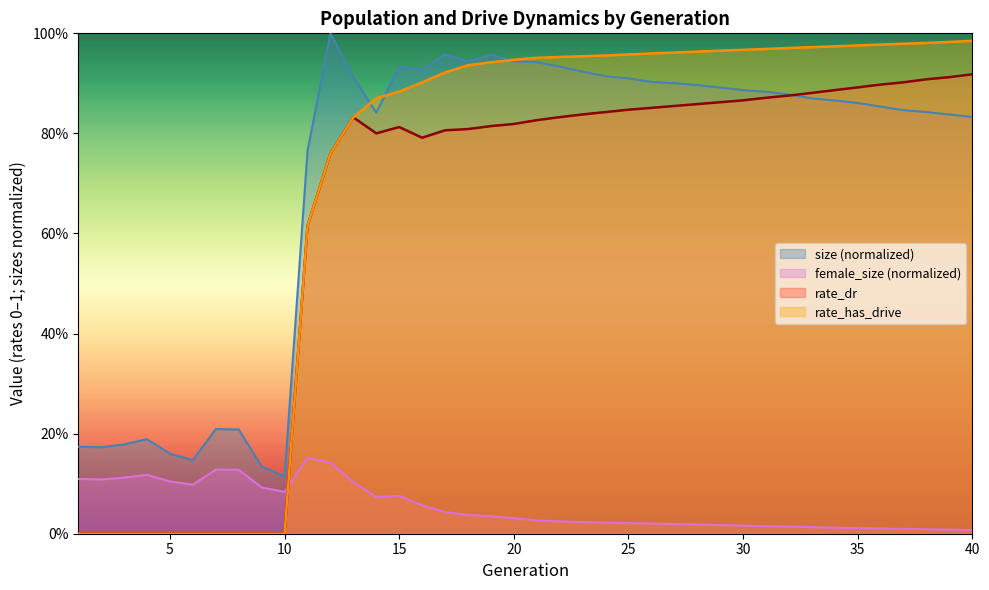

At which category does size reach its first local valley?

2